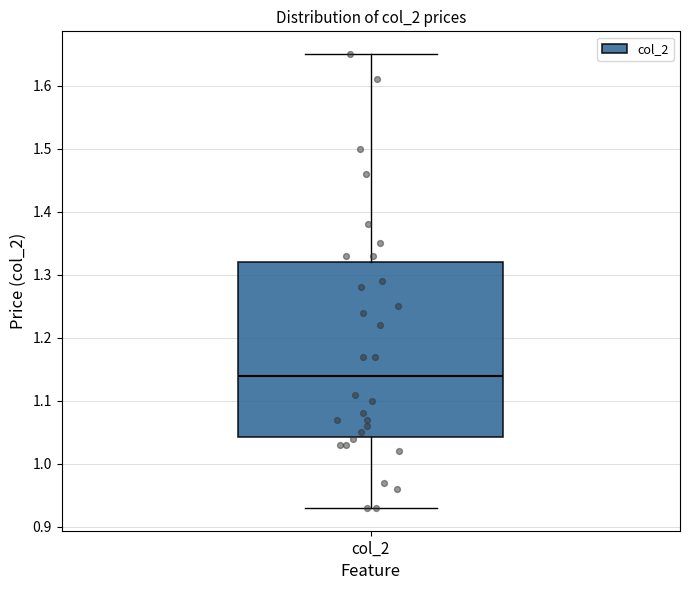

Read this box plot against the y-axis: the position of the median line, the range covered by the box, and the ends of both whiskers. The values are not printed on the chart, so give them approximately, as read against the axis.

median 1.14, box 1.04 to 1.32, whiskers 0.93 to 1.65